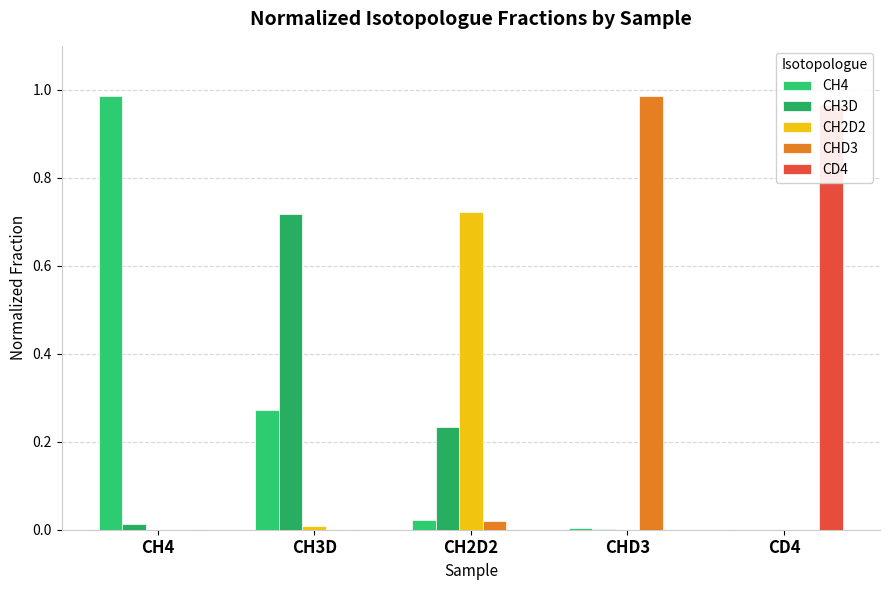

List the series in order of their peak value, highest first.

CHD3, CH4, CD4, CH2D2, CH3D